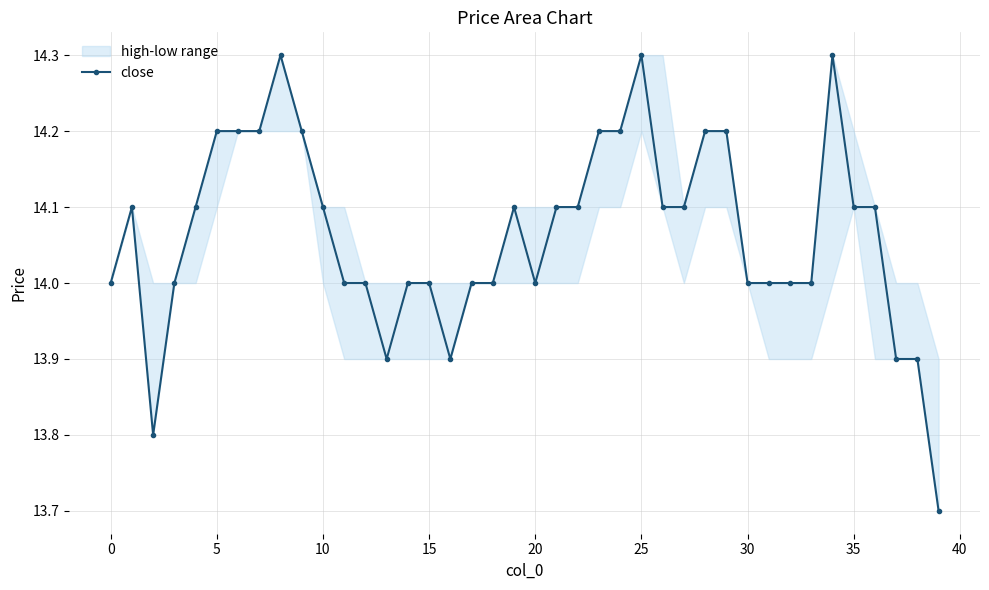

The value of close at 30 is 8.2. True or false?

False